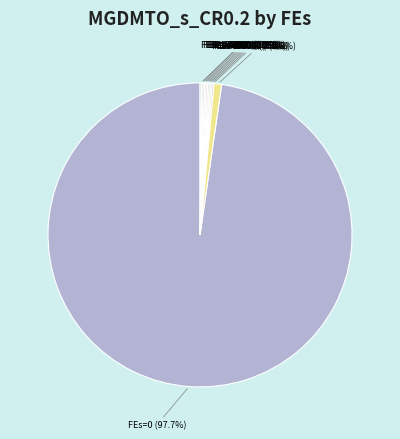

Rank the categories by value from highest to lowest.

0, 10000, 20000, 30000, 40000, 50000, 60000, 70000, 80000, 90000, 100000